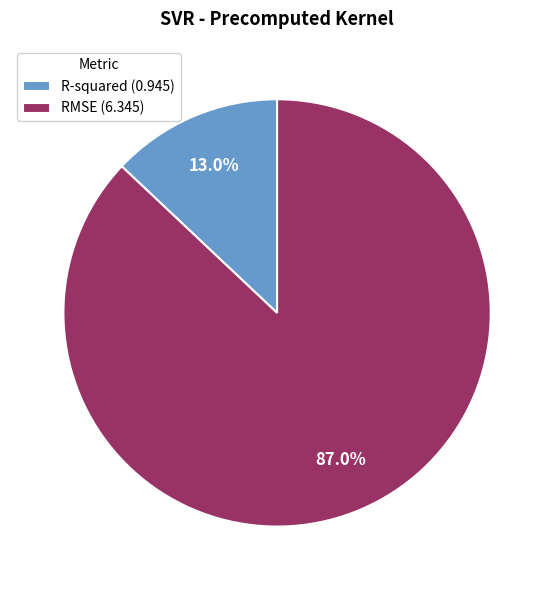

Which slice is the smallest?

R-squared